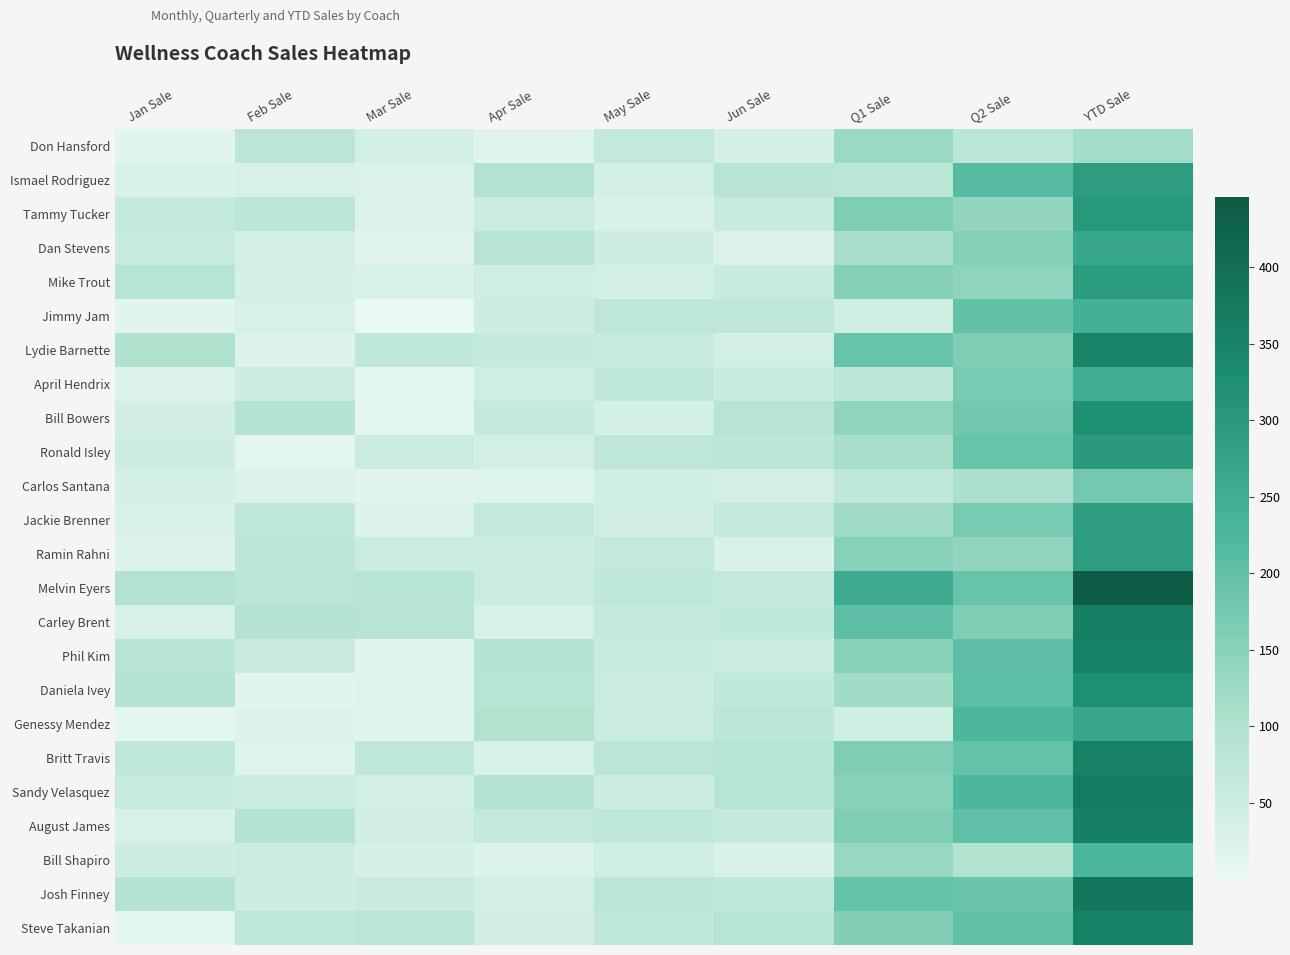

Which series has the largest total across all categories?

Melvin Eyers